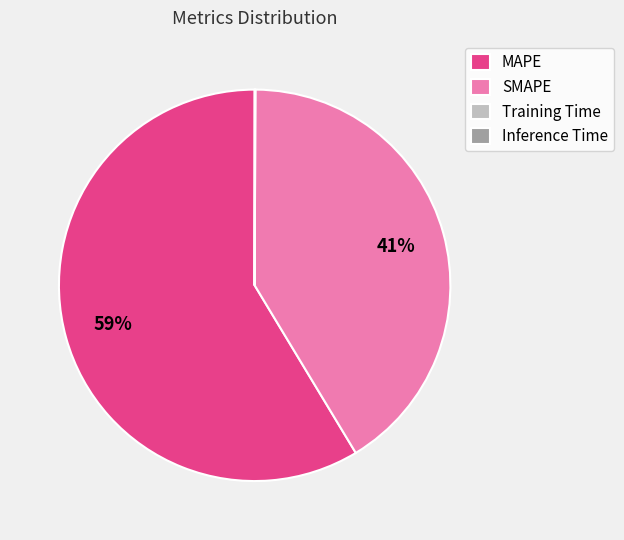

Is the sum of MAPE and SMAPE greater than half?

Yes